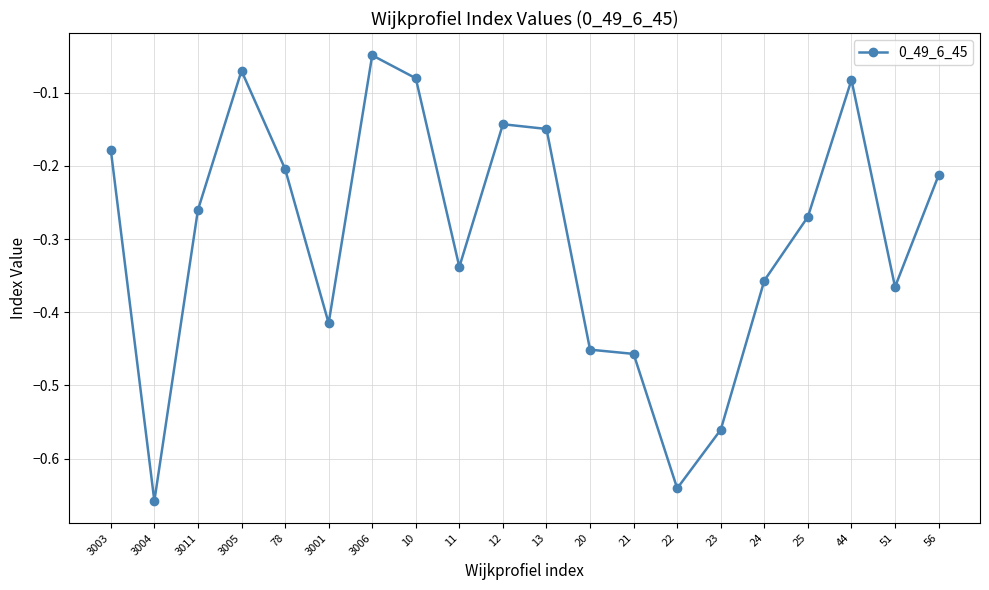

Which has a higher value, 10 or 56?

10